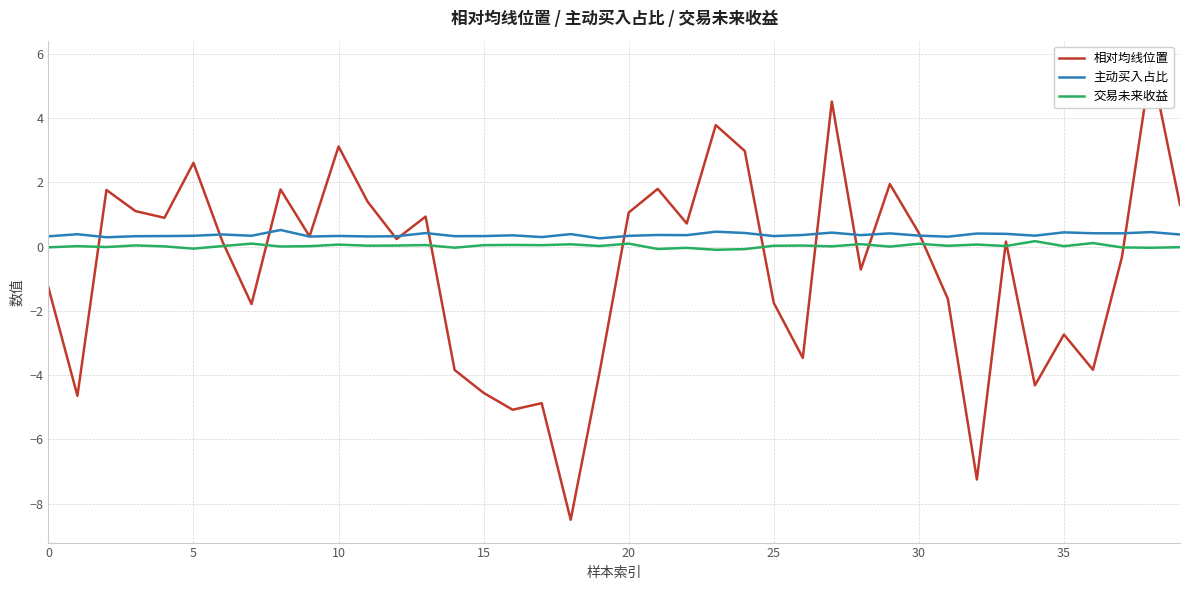

Rank the series by their maximum value, from lowest to highest.

交易未来收益, 主动买入占比, 相对均线位置